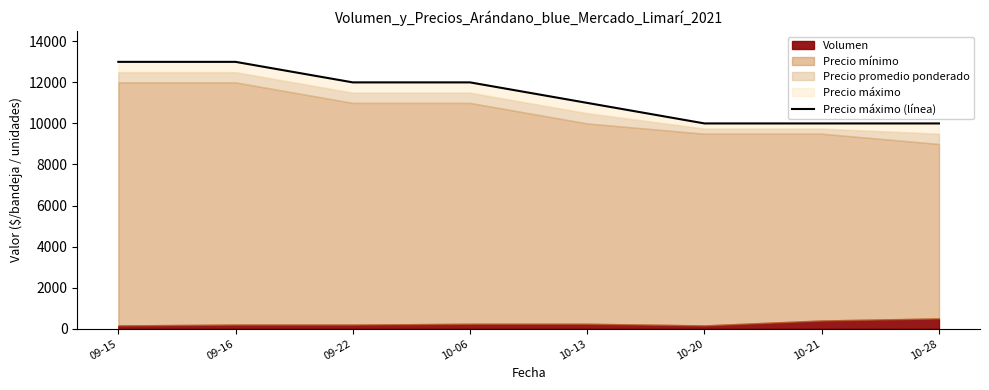

What is the change in value from 10-06 to 10-28?

-2000